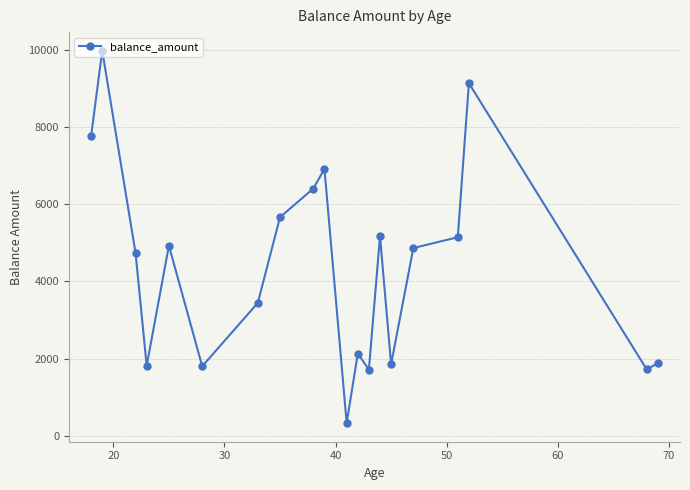

What is the greatest value displayed?

9969.2